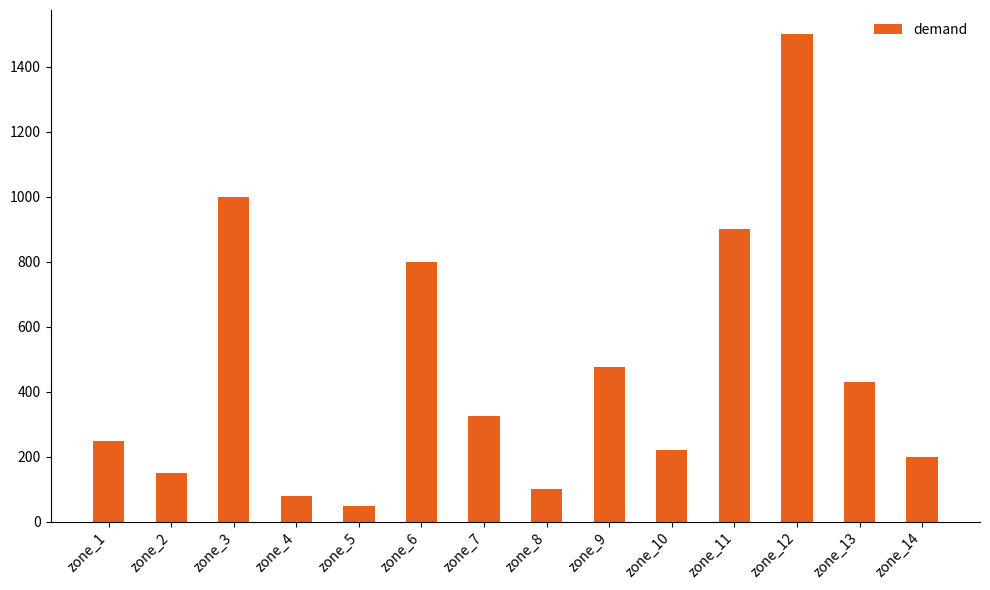

Count the number of data series in this chart.

1